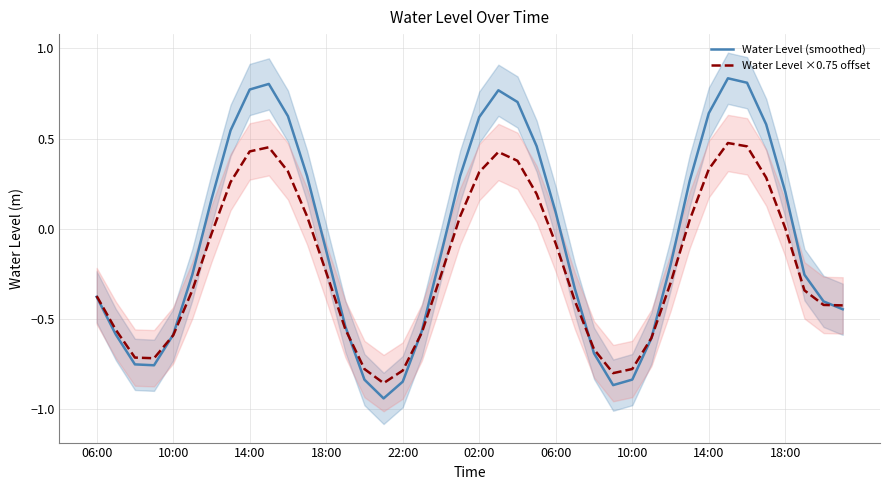

What are all the series names shown in the legend?

Water Level (smoothed), Water Level ×0.75 offset